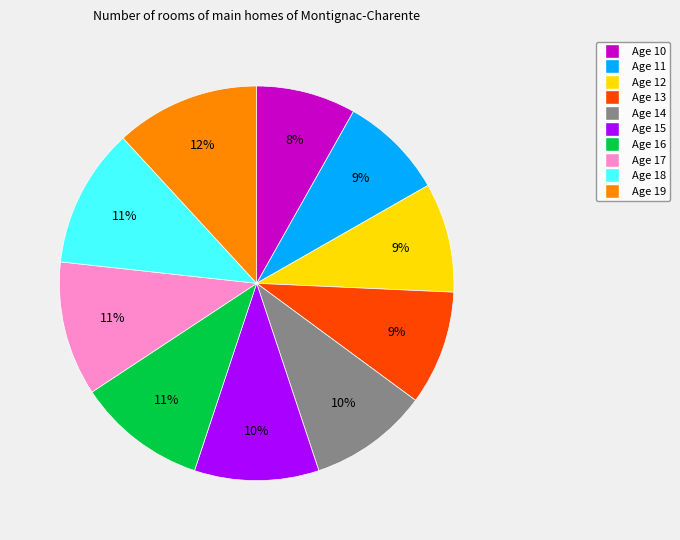

Approximately how many times larger is the value at Age 19 compared to Age 16?

1.1